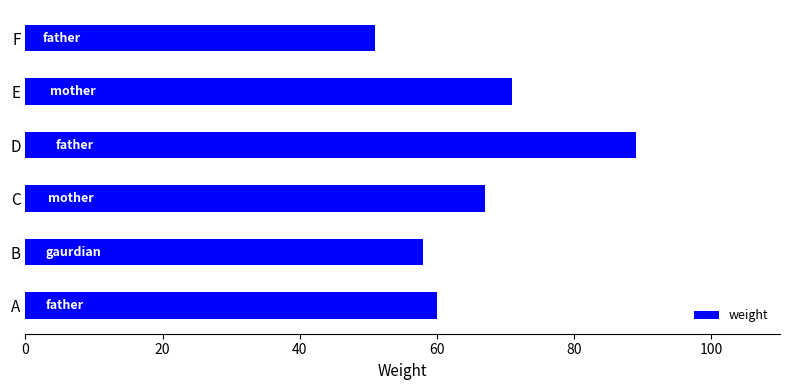

How many bars are there in total?

6